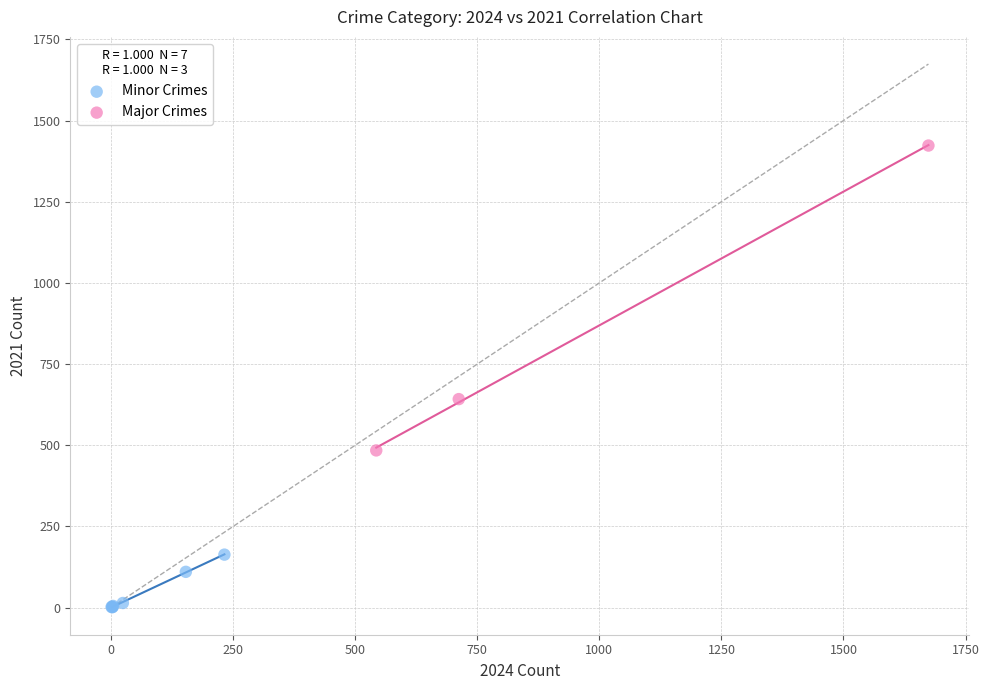

Which series reaches the minimum Y coordinate?

Minor Crimes